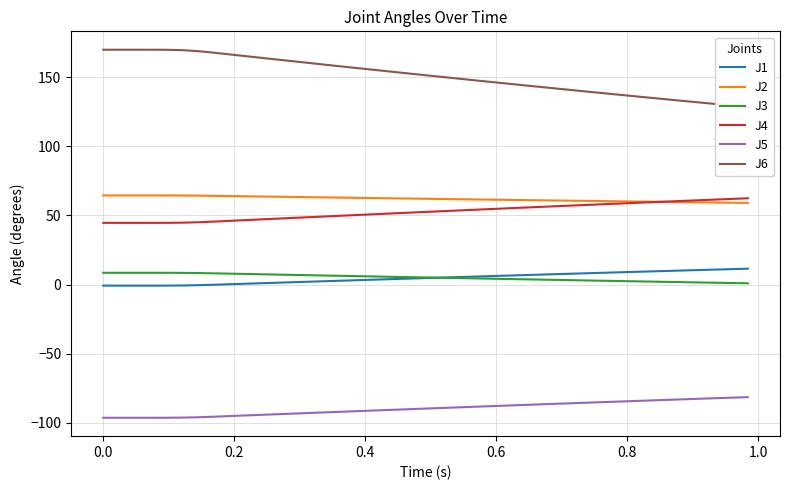

True or false: J4 and J1 cross at least once.

False